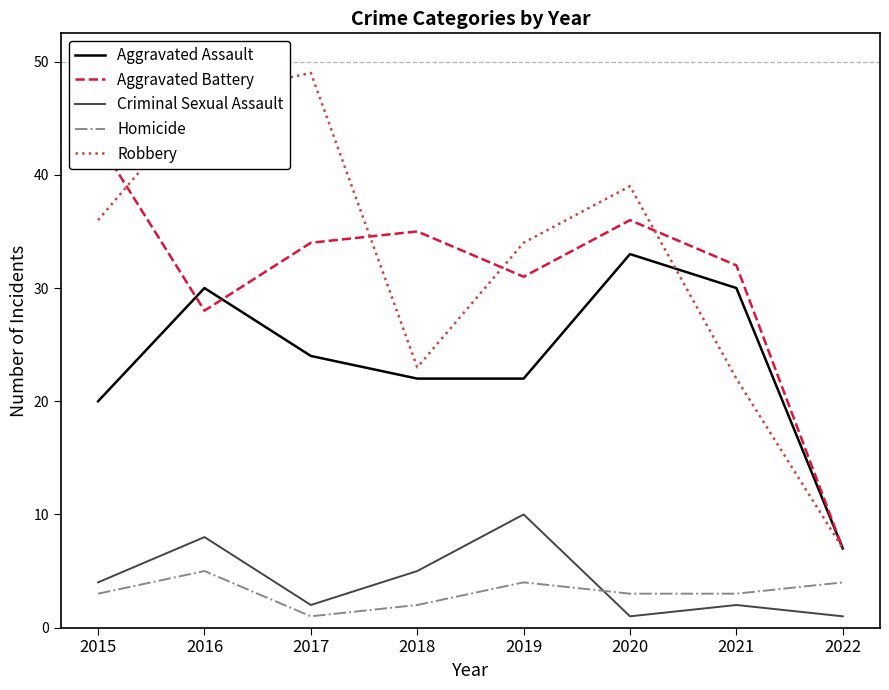

Which series has the largest total across all categories?

Robbery